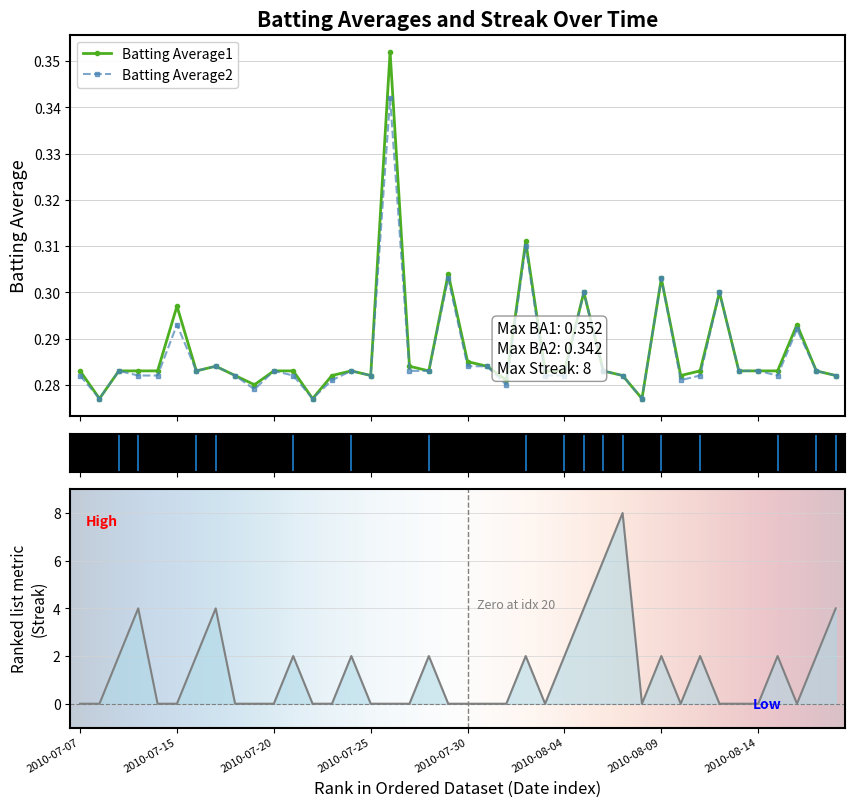

In Batting Average2, how many points are higher than both neighbors (excluding endpoints)?

12